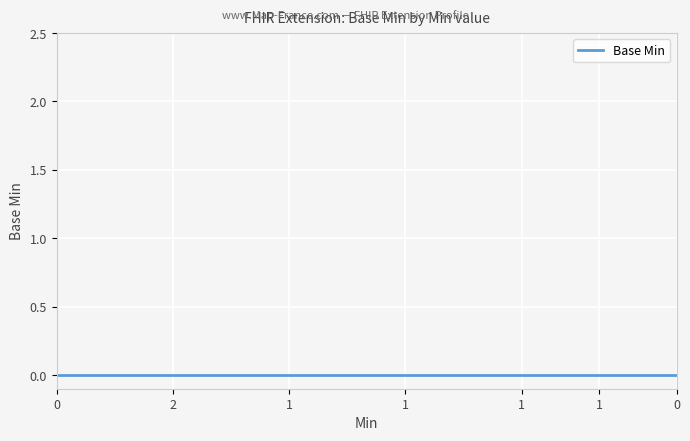

True or false: the data shows 1 at 0.

False